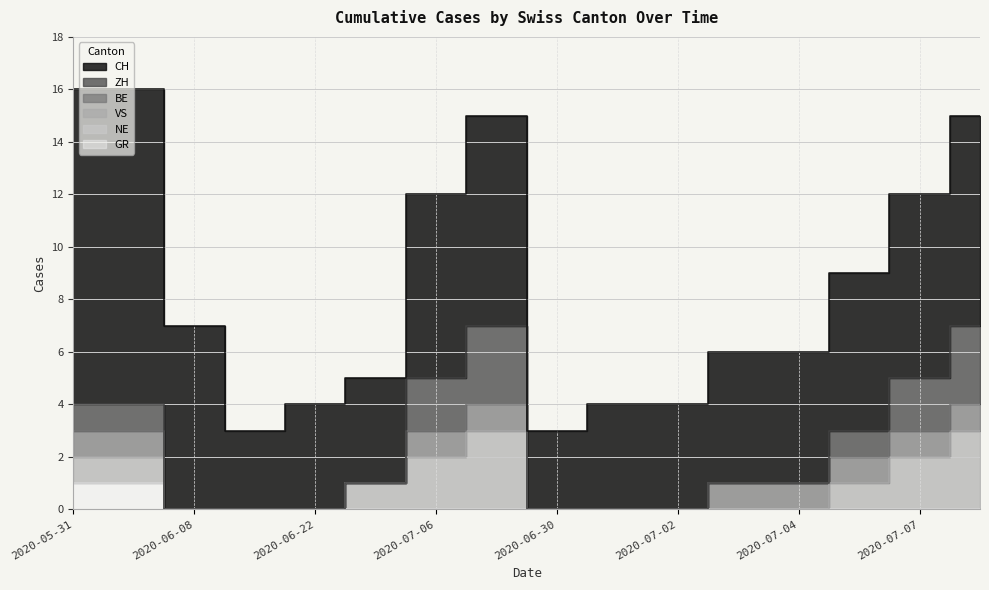

What is the total value across all series at 2020-06-29?

5